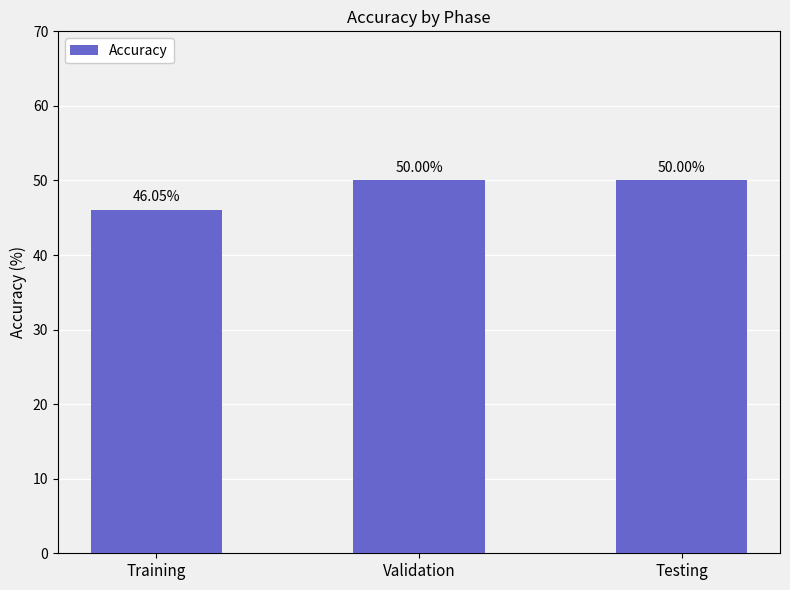

True or false: the data shows 16.4 at Training.

False